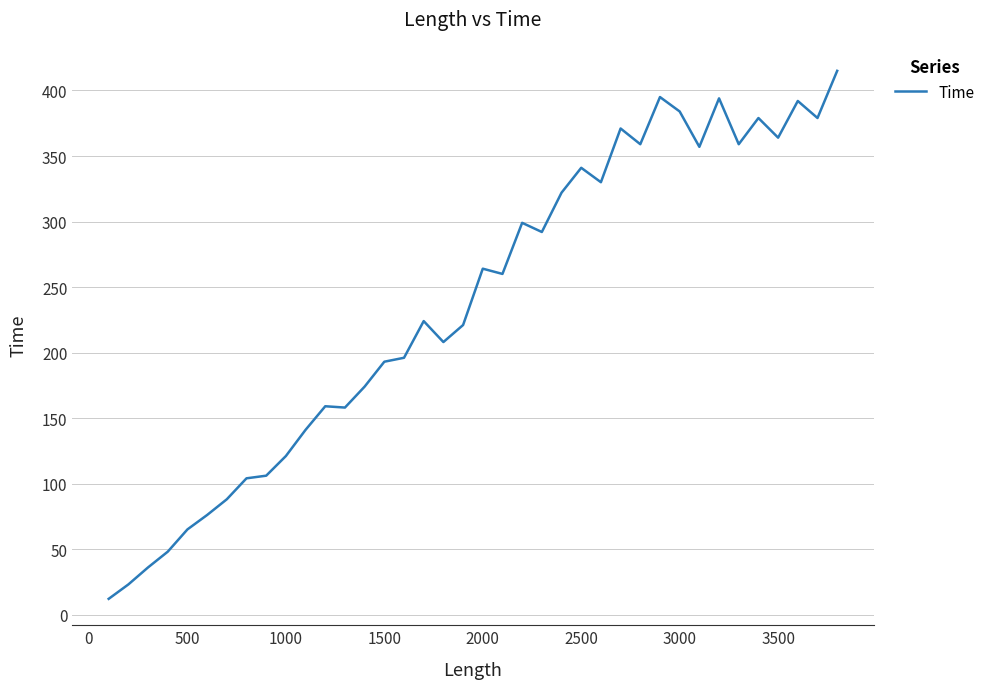

What is the smallest value displayed?

12